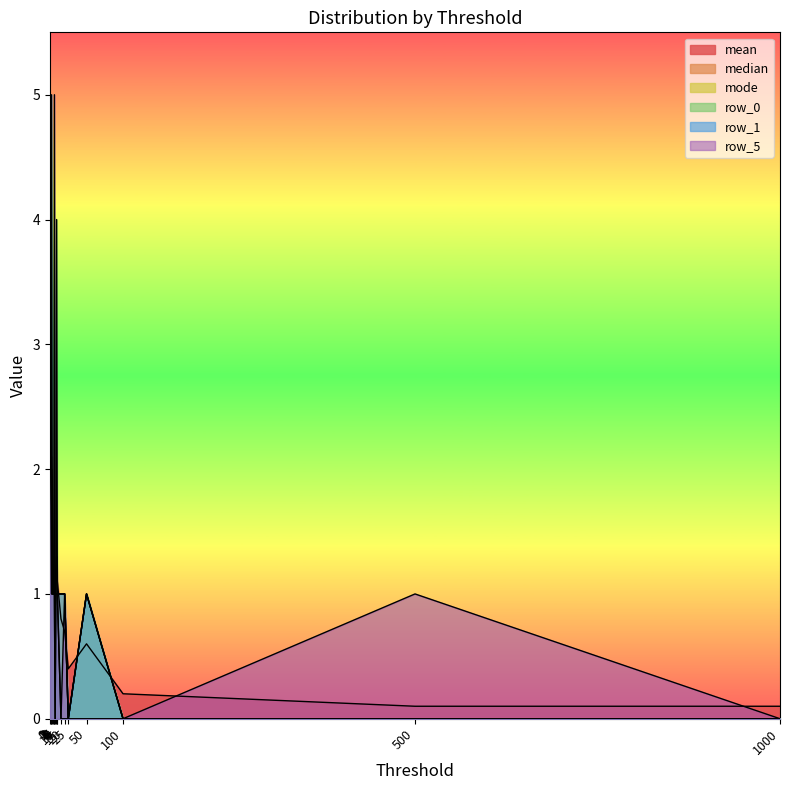

Reading left to right, transcribe all the data shown in this chart.

mean: 0=5.0	1=2.1	2=2.1	3=1.2	4=1.1	5=1.0	6=1.2	7=0.9	8=1.2	9=1.3	10=1.1	15=0.8	20=0.7	25=0.4	50=0.6	100=0.2	500=0.1	1000=0.1
median: 0=5.0	1=2.0	2=2.0	3=1.0	4=1.0	5=1.0	6=1.0	7=1.0	8=1.0	9=1.0	10=1.0	15=1.0	20=1.0	25=0.0	50=1.0	100=0.0	500=0.0	1000=0.0
mode: 0=5.0	1=2.0	2=2.0	3=1.0	4=1.0	5=1.0	6=1.0	7=1.0	8=1.0	9=1.0	10=1.0	15=1.0	20=1.0	25=0.0	50=1.0	100=0.0	500=0.0	1000=0.0
row_0: 0=5.0	1=2.0	2=2.0	3=1.0	4=1.0	5=1.0	6=1.0	7=0.0	8=1.0	9=4.0	10=1.0	15=0.0	20=0.0	25=0.0	50=1.0	100=0.0	500=0.0	1000=0.0
row_1: 0=5.0	1=2.0	2=5.0	3=2.0	4=1.0	5=1.0	6=1.0	7=0.0	8=1.0	9=1.0	10=1.0	15=1.0	20=1.0	25=0.0	50=1.0	100=0.0	500=0.0	1000=0.0
row_5: 0=5.0	1=2.0	2=1.0	3=1.0	4=1.0	5=1.0	6=5.0	7=1.0	8=1.0	9=1.0	10=1.0	15=0.0	20=1.0	25=0.0	50=0.0	100=0.0	500=1.0	1000=0.0